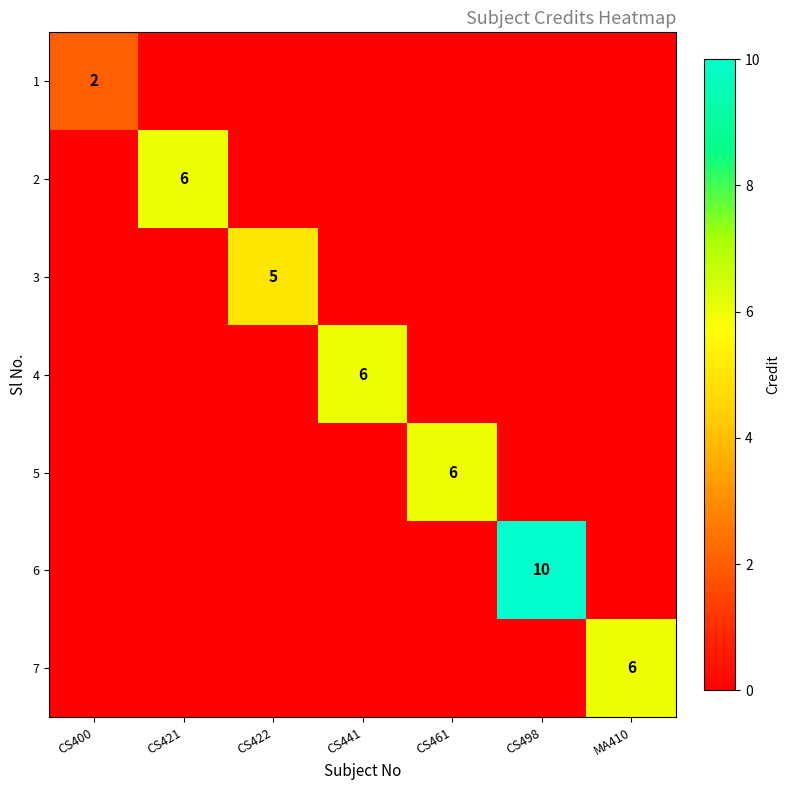

True or false: 2 has a value of 6 at CS421.

True